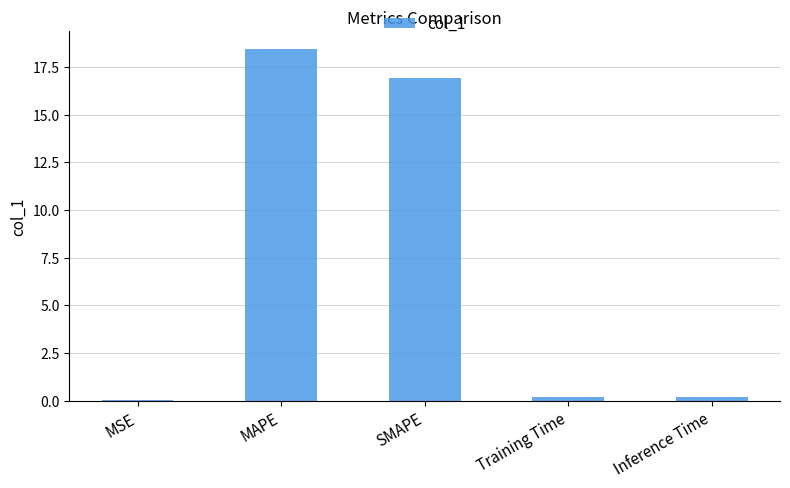

Which category has the highest value across all series?

MAPE